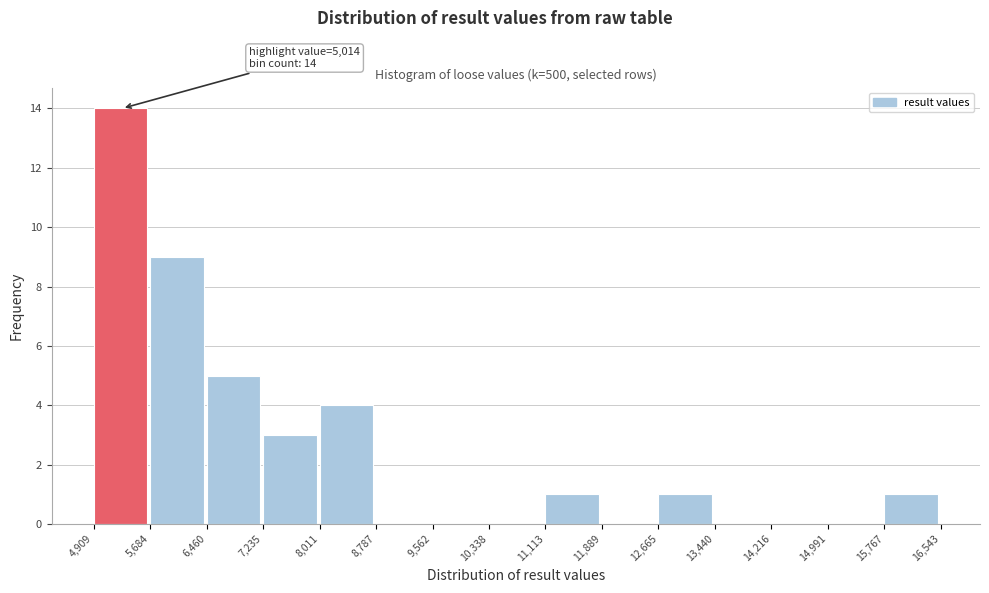

Over which range of the x-axis is the bar tallest?

4,909 to 5,684